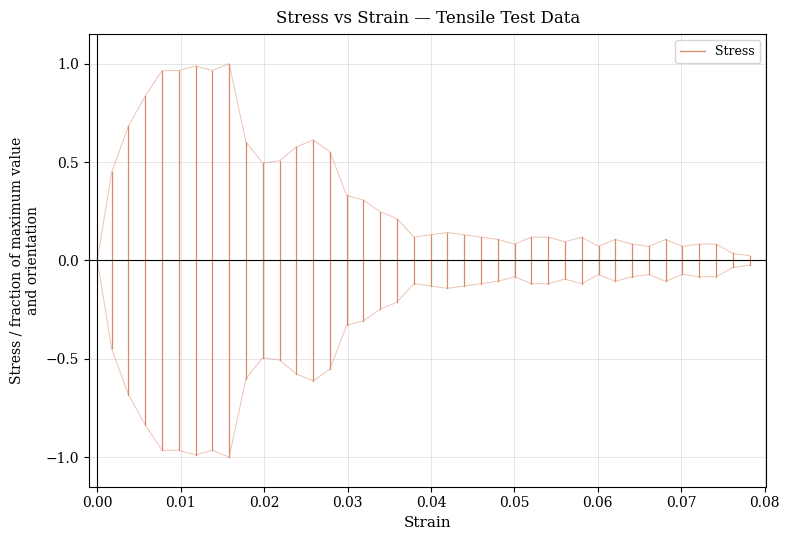

What is the average value?

0.3